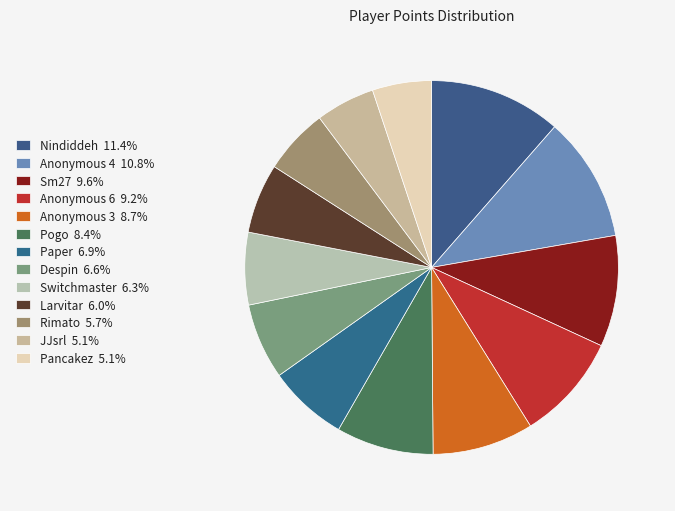

How many segments does this pie chart have?

13